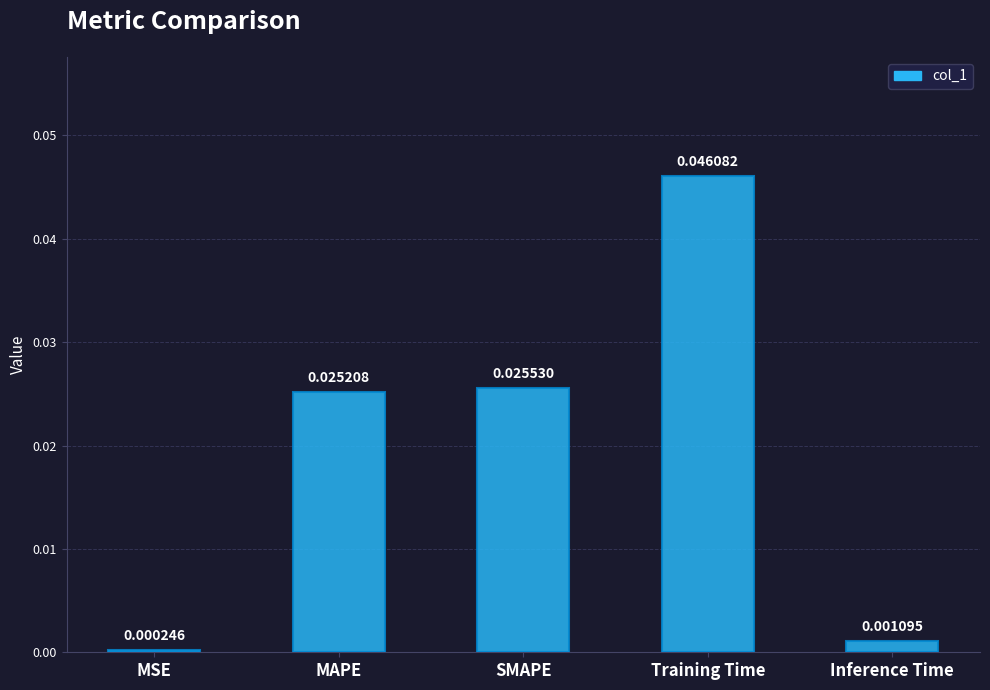

What is the label of the 3rd bar from the left?

SMAPE